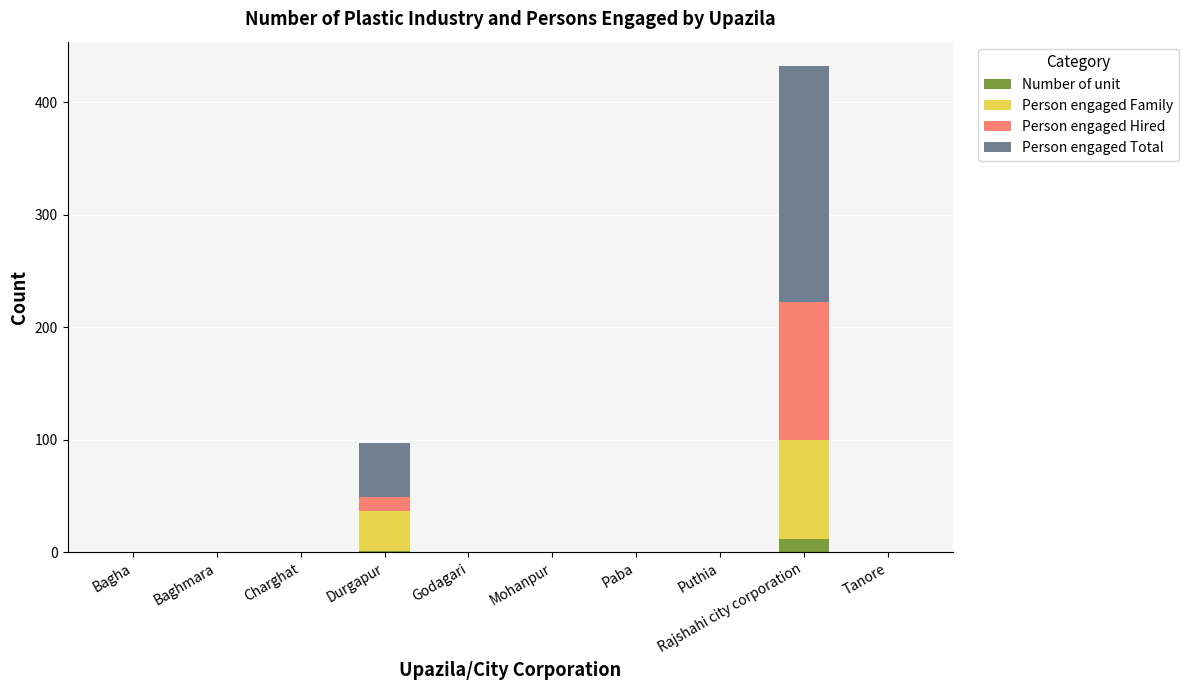

At which category is the sum across all series the highest?

Rajshahi city corporation